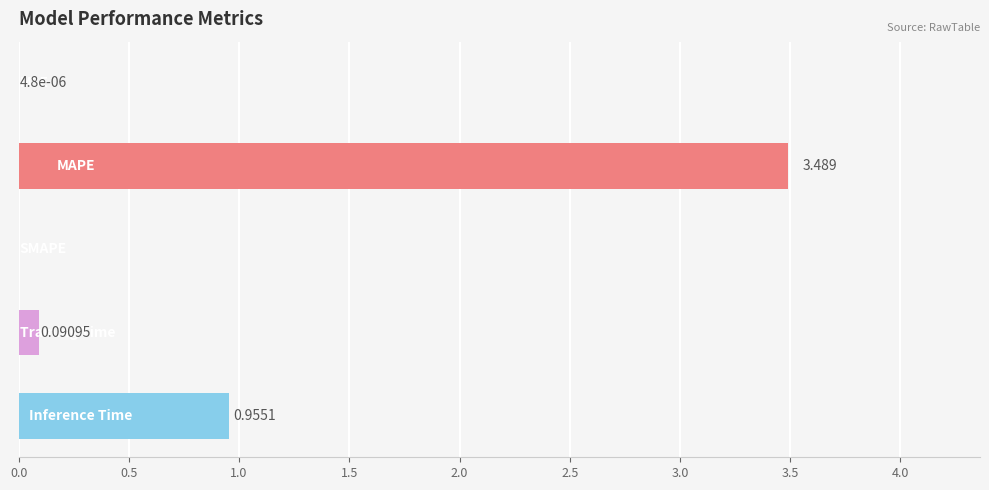

Are the bars horizontal?

Yes